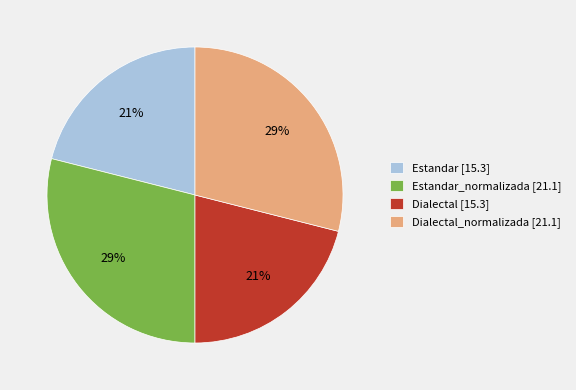

To the nearest percent, what is the average slice percentage?

25%